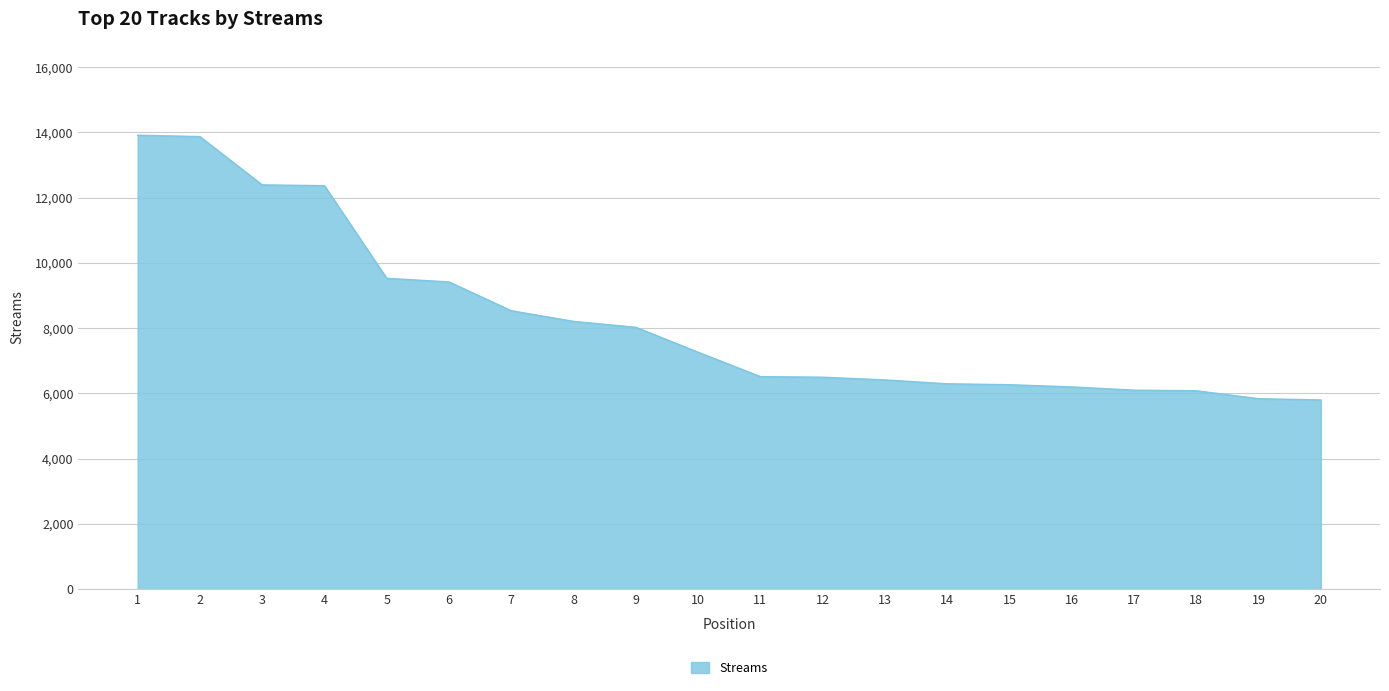

Is it true that the value at 7 is 14309?

False